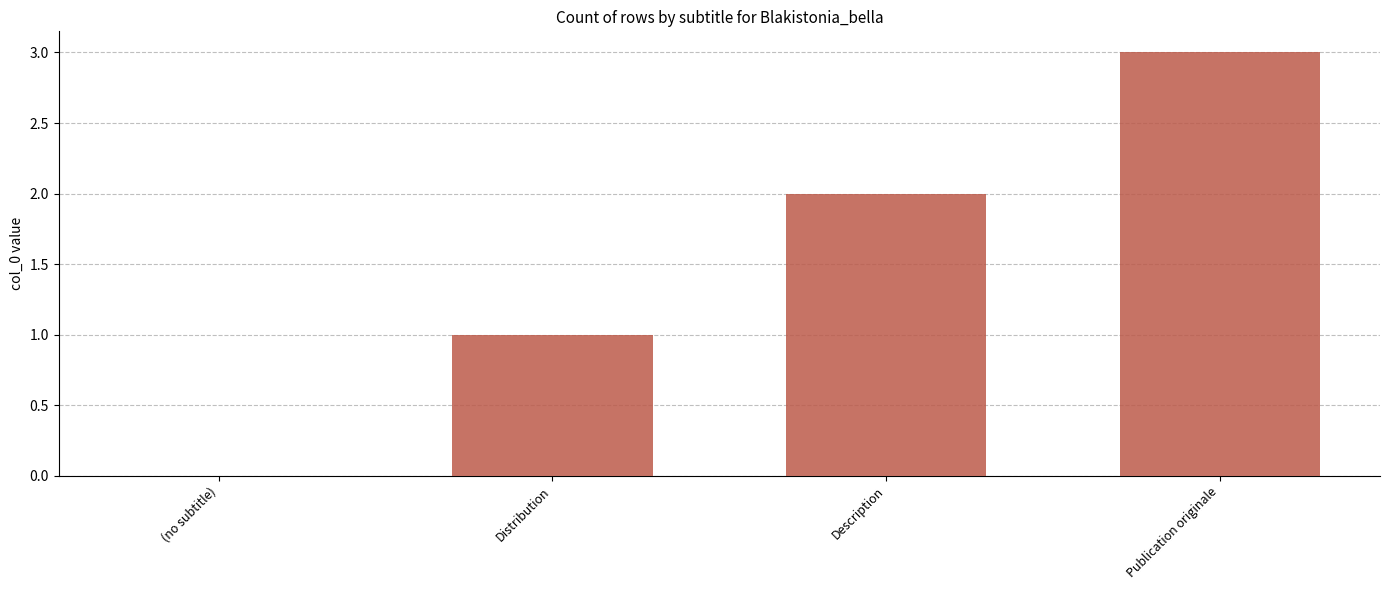

True or false: the data shows 5 at Publication originale.

False